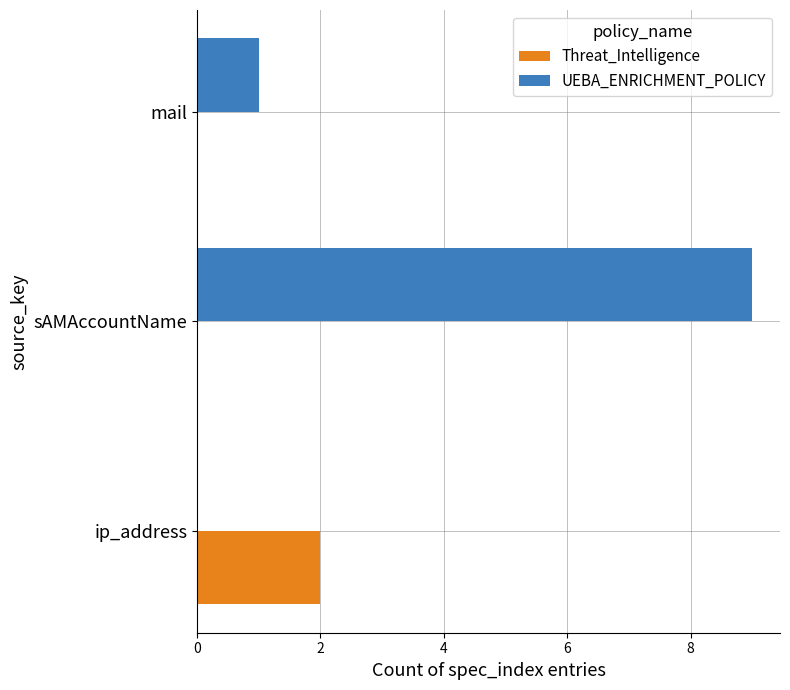

Is it true that UEBA_ENRICHMENT_POLICY equals 2 at mail?

False